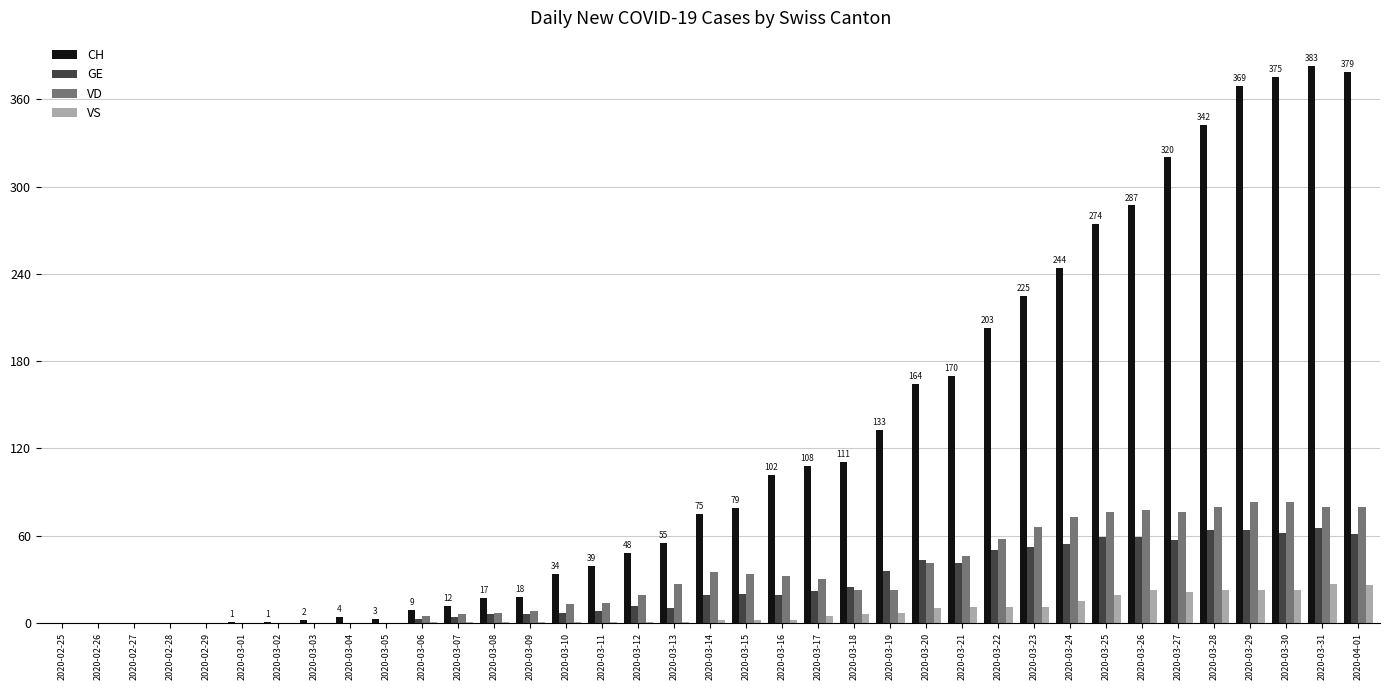

Is it true that VD equals 34 at 2020-03-15?

True